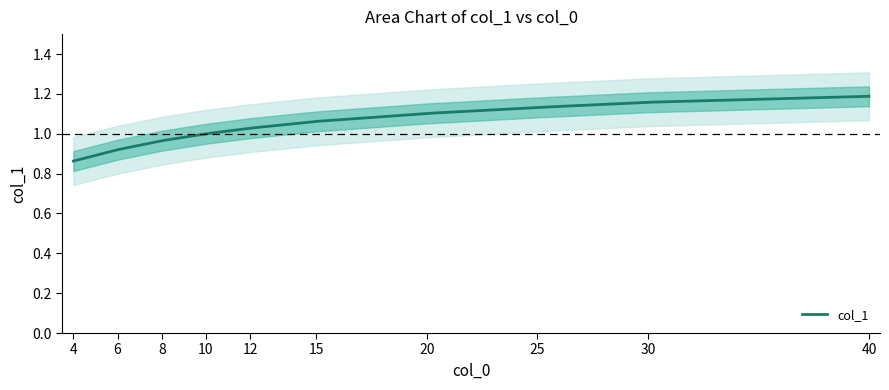

At which label is the value closest to 1?

10